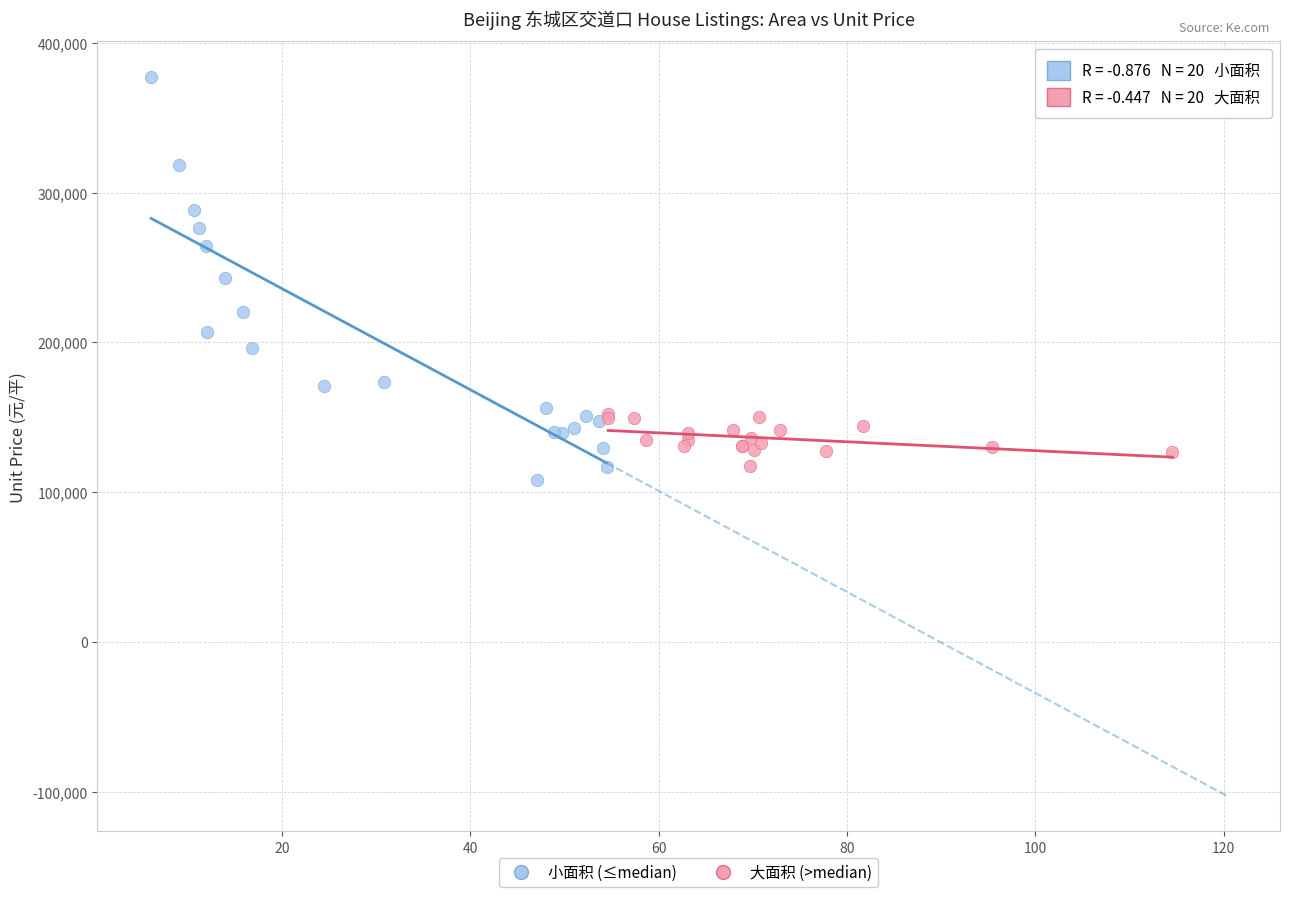

What are all the series names shown in the legend?

小面积 (≤median), 大面积 (>median)